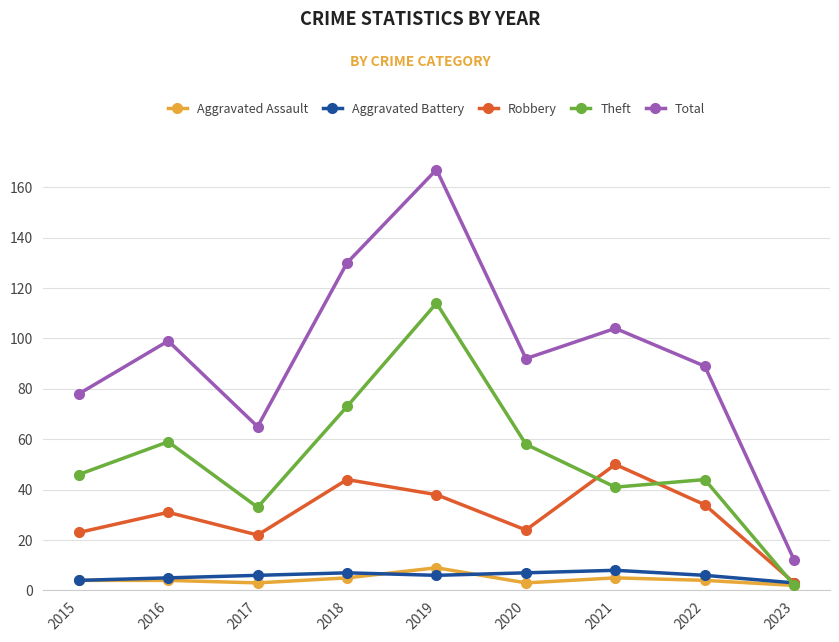

What is the sum of all Robbery values?

269